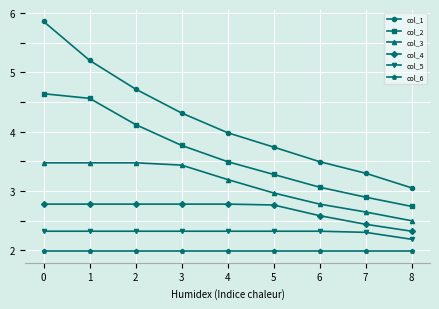

Is this an area chart (filled region under the line)?

No